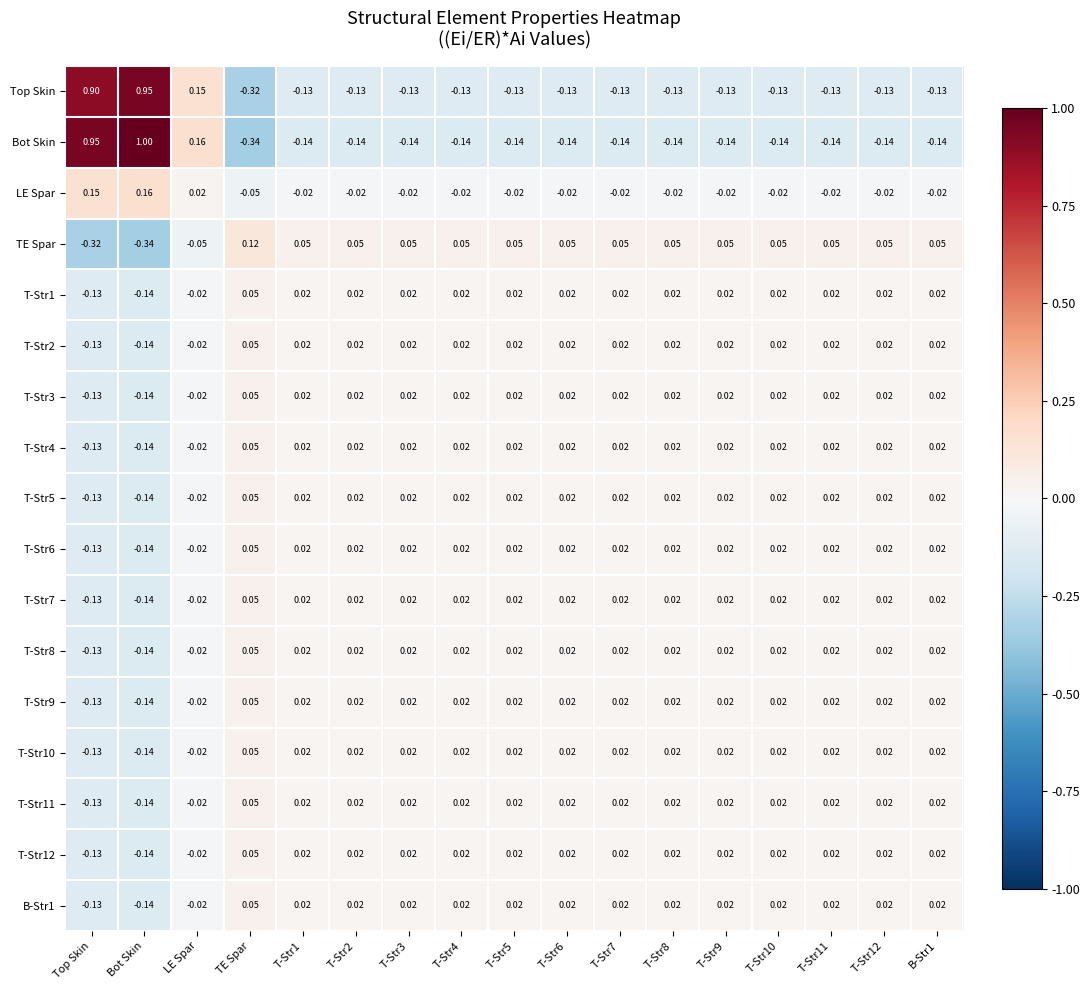

Which category has the highest value across all series?

Bot Skin